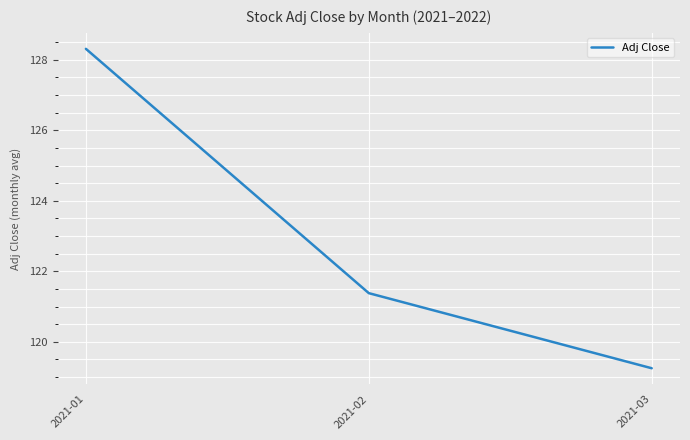

How many series are shown in this chart?

1